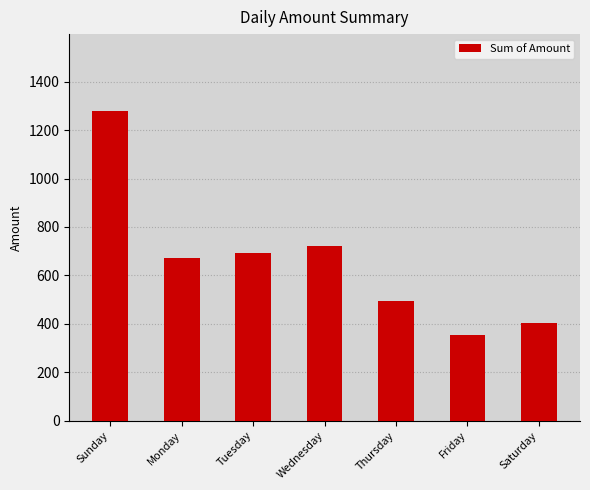

Rank the categories by value from lowest to highest.

Friday, Saturday, Thursday, Monday, Tuesday, Wednesday, Sunday